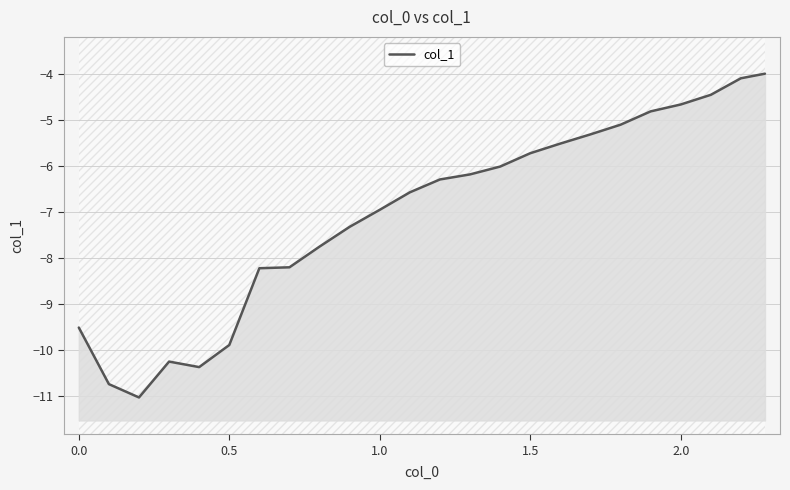

Is it true that the value at 1.5 is -5.7?

True